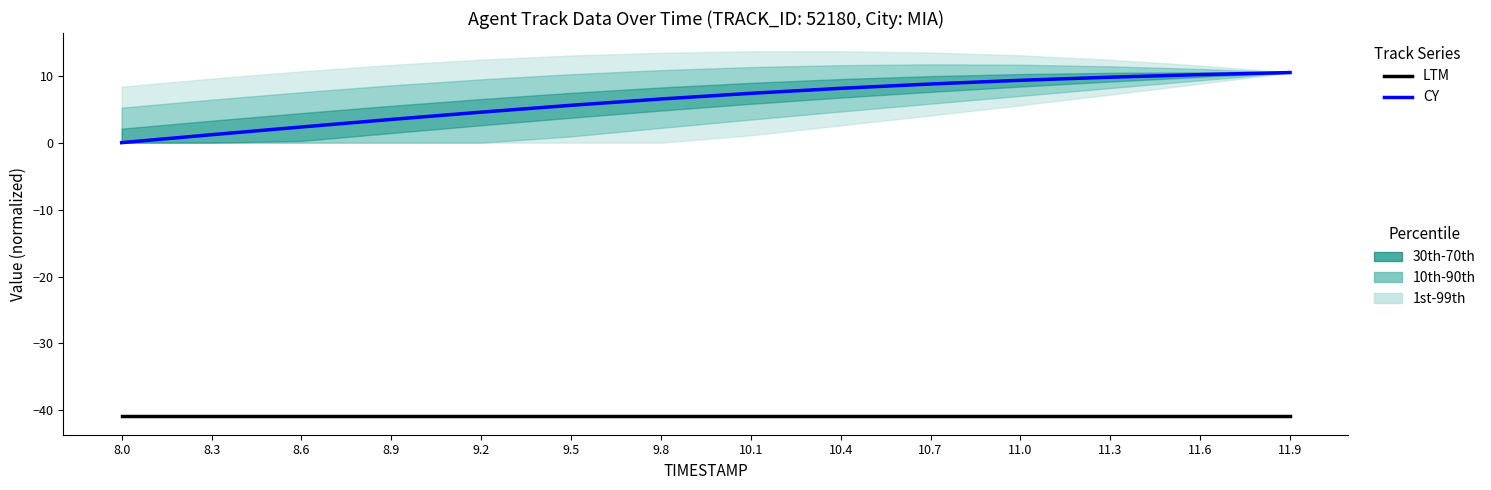

List the series in order of their peak value, highest first.

CY, LTM